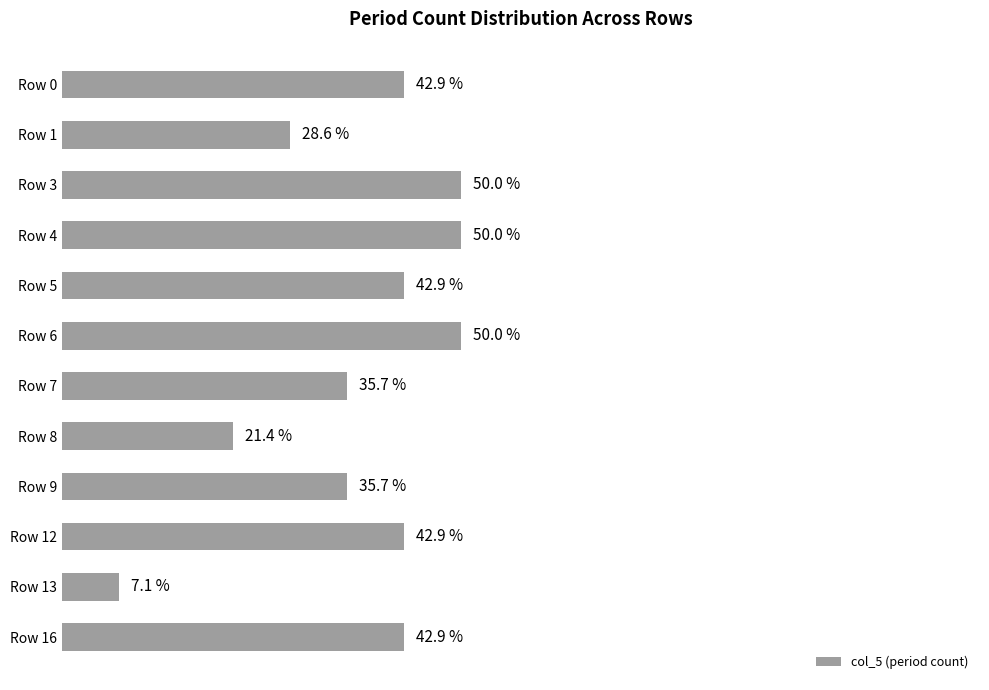

Which label corresponds to the smallest value in the chart?

Row 13